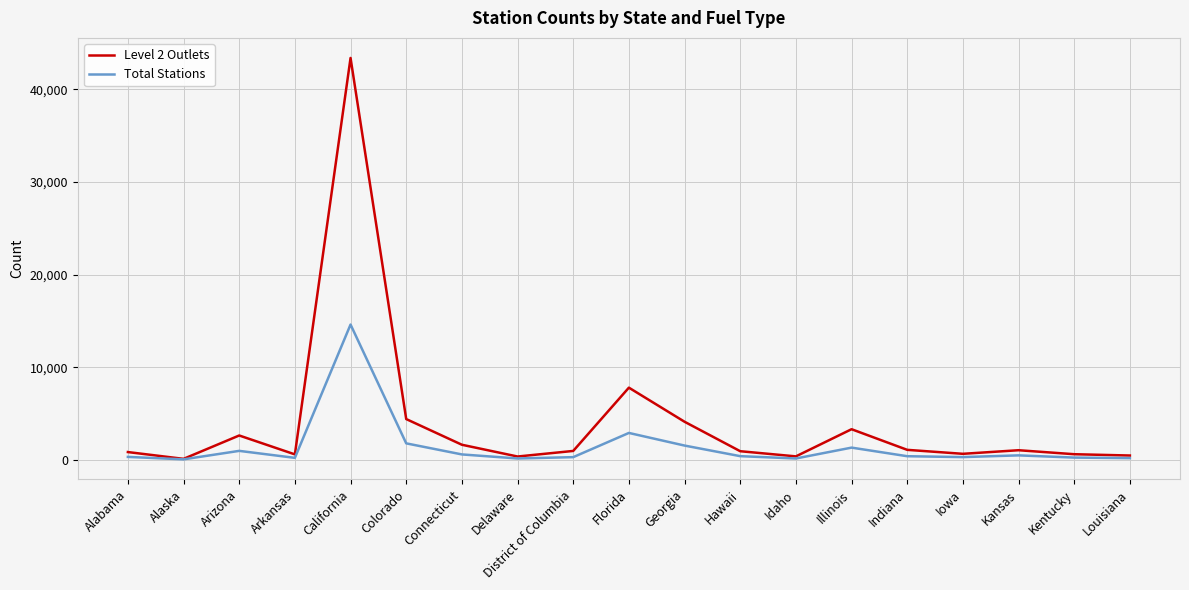

At which category does the chart reach its peak across all series?

California